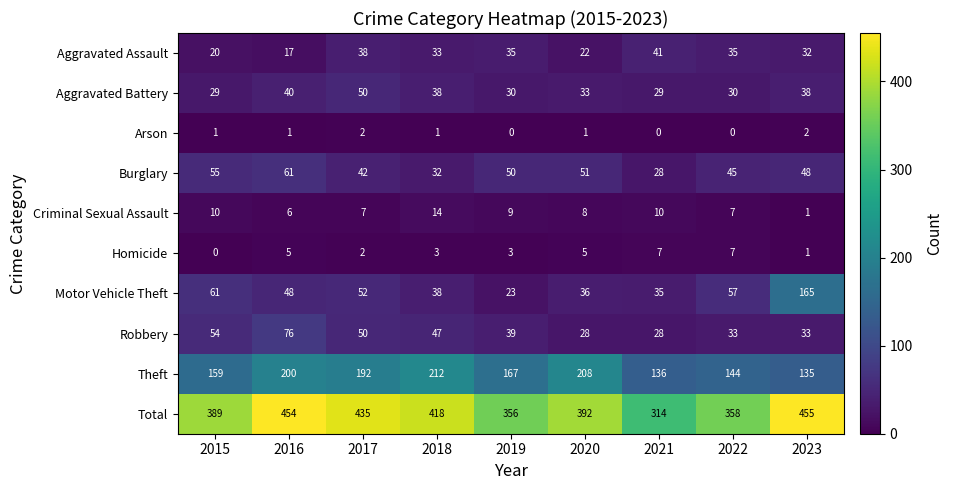

Which series changed the most between 2017 and 2021?

Total